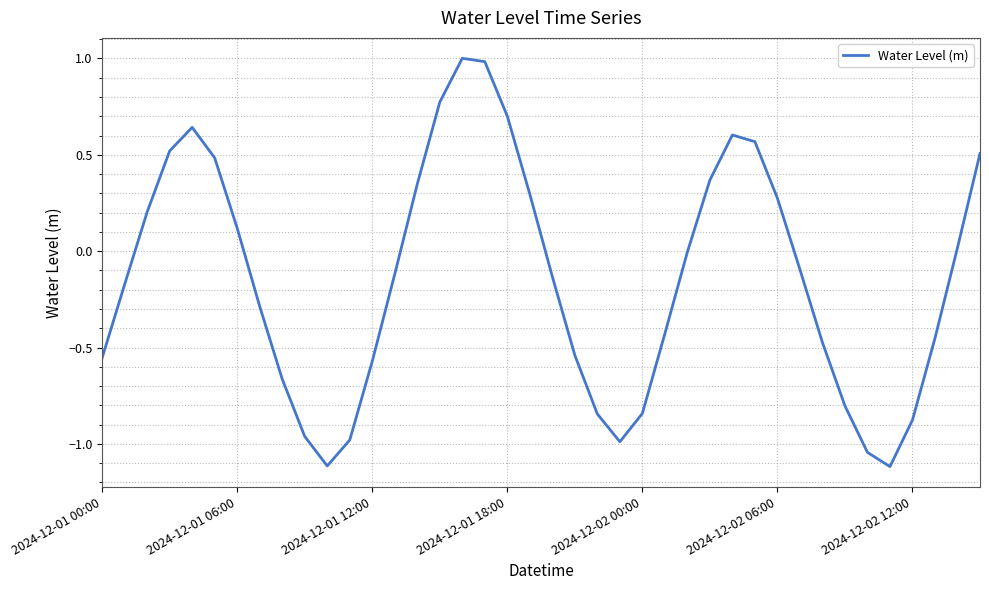

What is the difference between the maximum and minimum values?

2.1